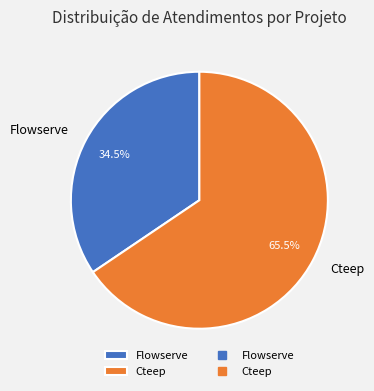

What is the ratio of the value at Flowserve to the value at Cteep?

0.5